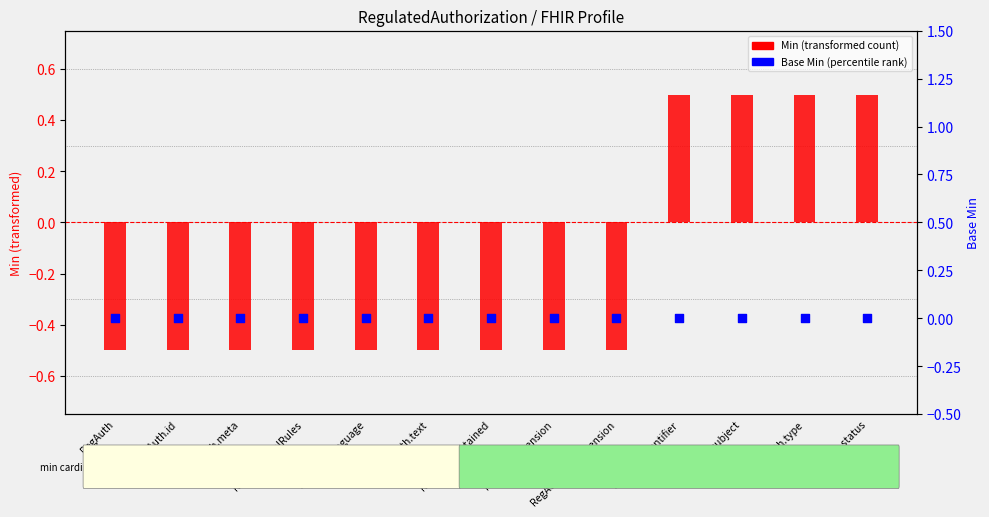

Is the value of Base Min at RegAuth greater than the value of Min (centered) at RegAuth.status?

No